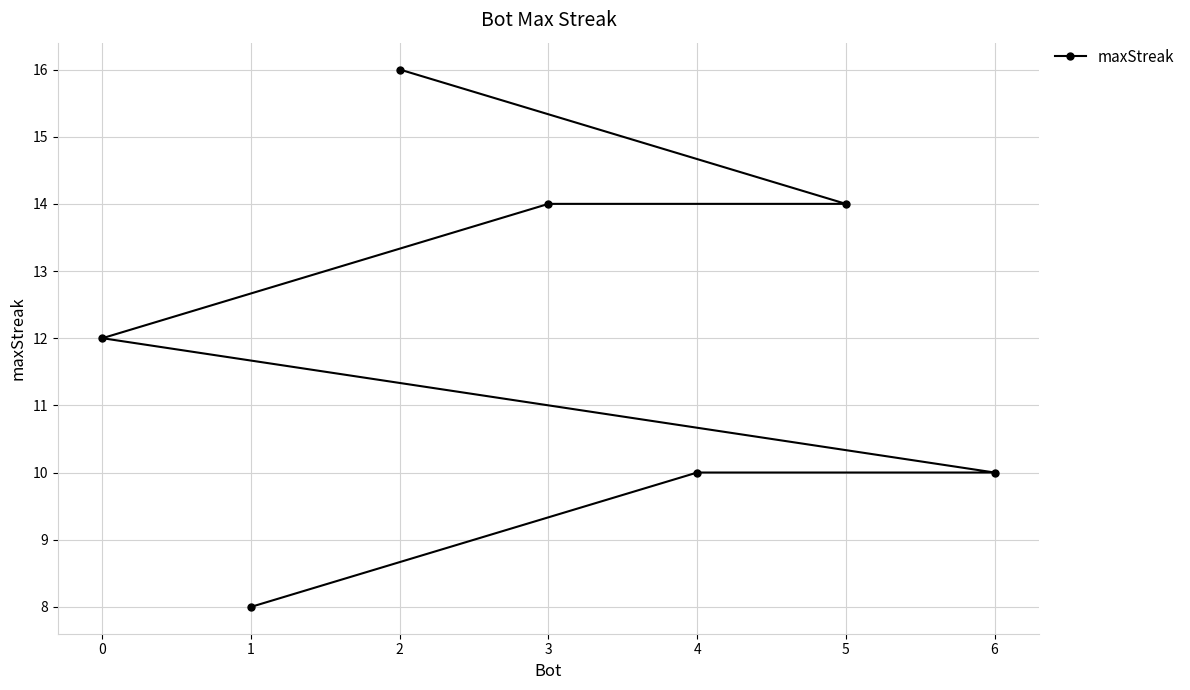

What is the approximate value at 0?

12